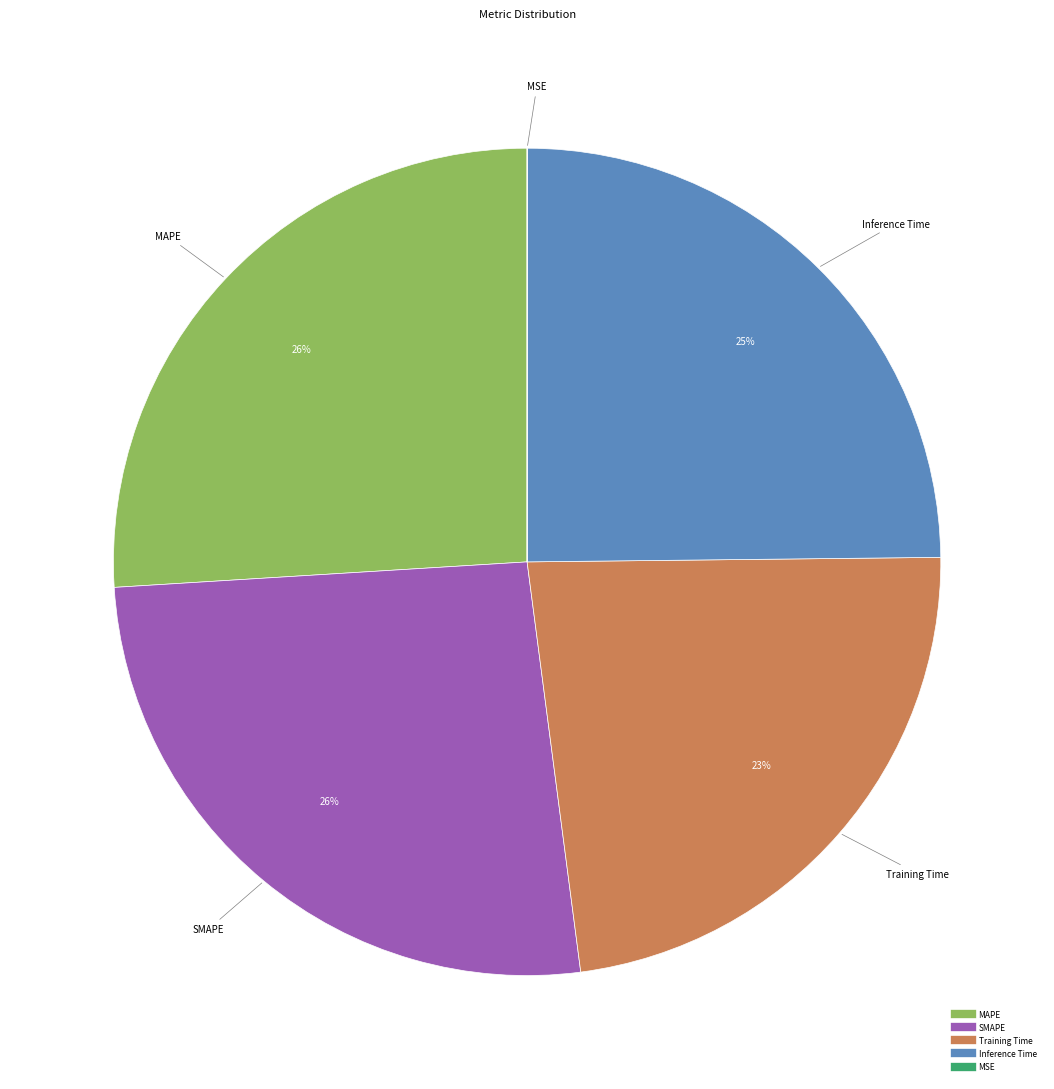

To the nearest percent, what percentage of the pie is SMAPE?

26%